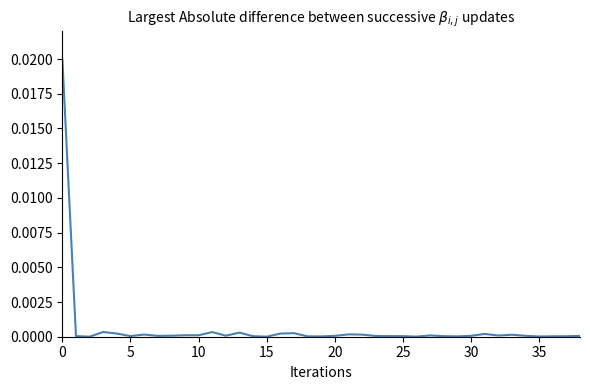

Does the chart have visible grid lines?

No